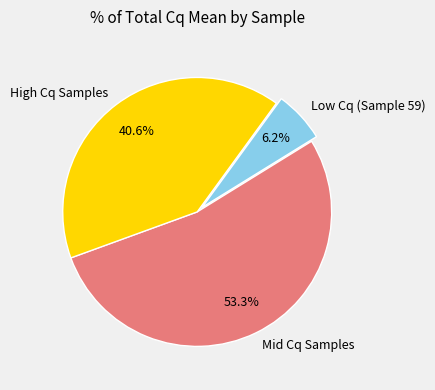

Which has a higher value, Mid Cq Samples or Low Cq (Sample 59)?

Mid Cq Samples